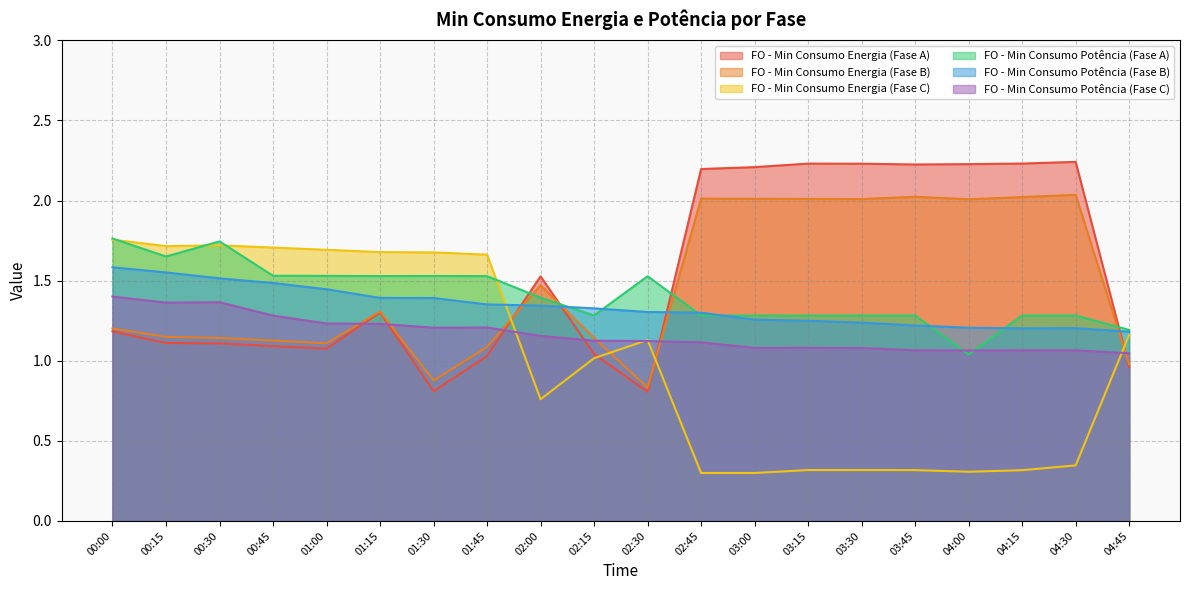

Which label corresponds to the smallest value in the chart?

03:00